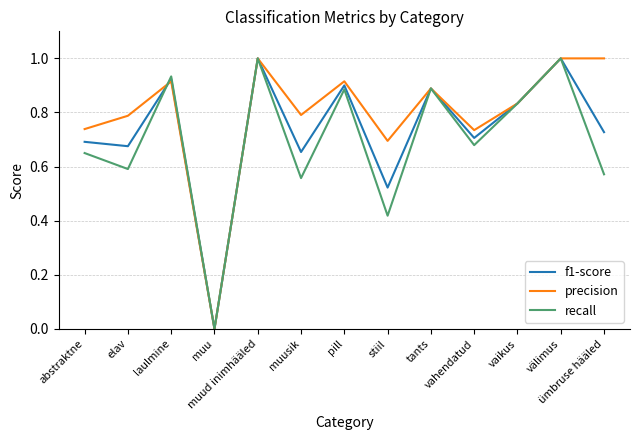

What is the sum of the recall values at muud inimhääled and stiil?

1.4